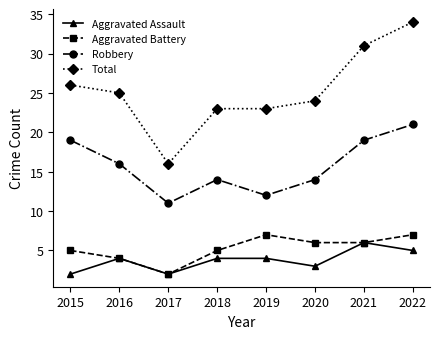

At which label is Robbery closest to 16?

2016